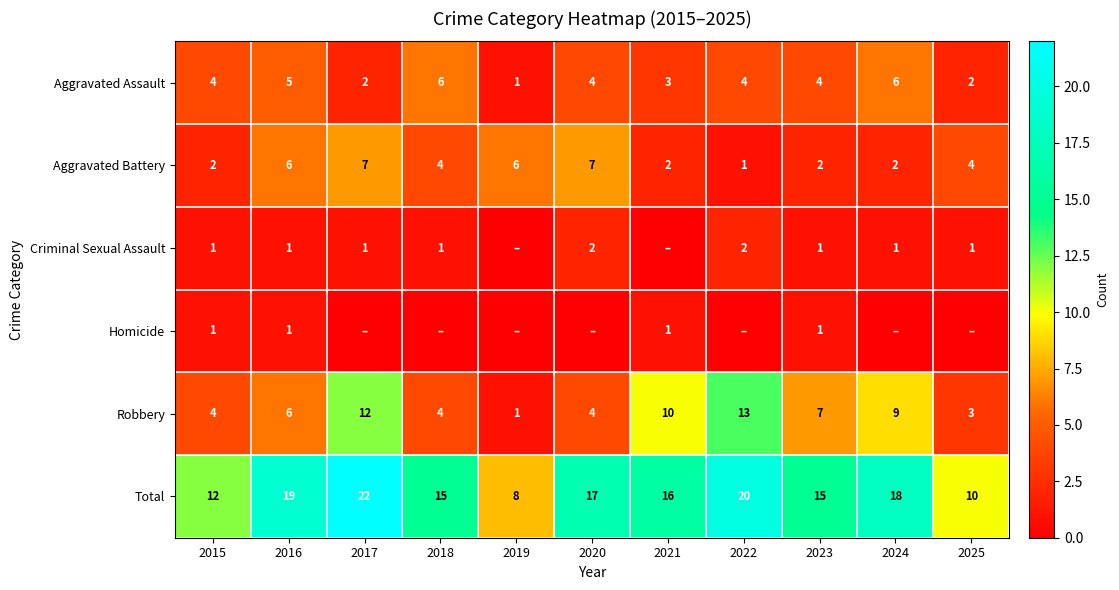

What is the difference between the maximum and minimum values in the Aggravated Battery series?

6